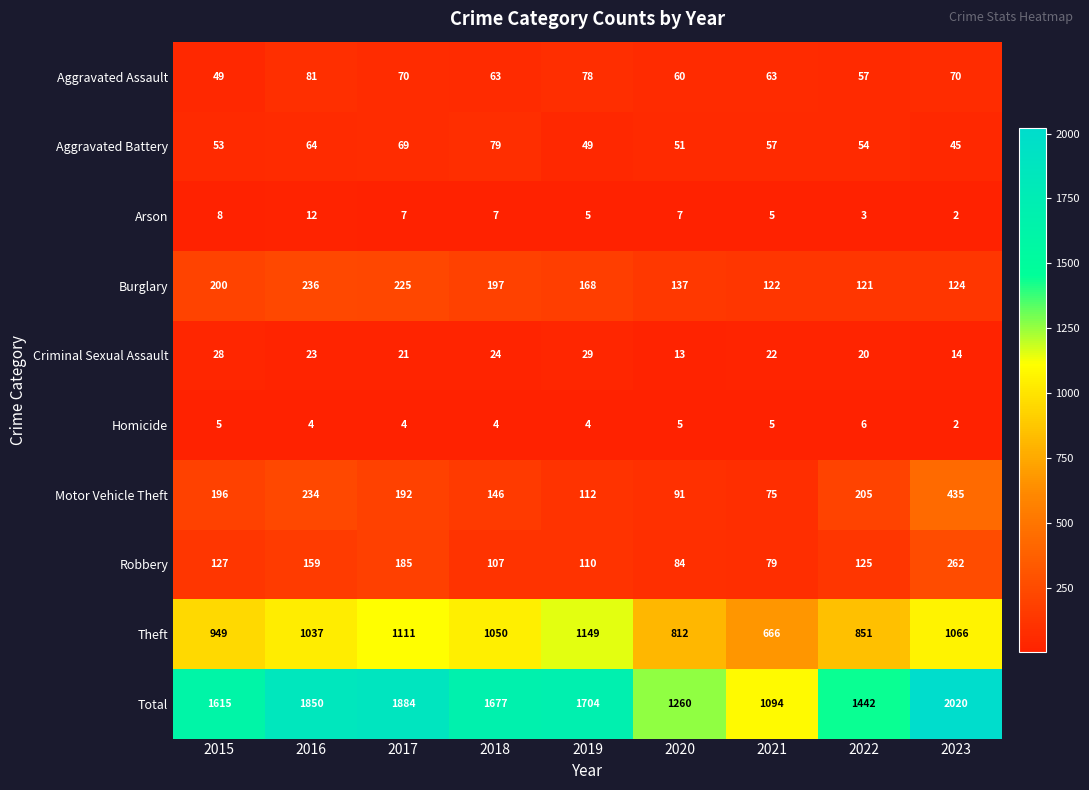

Where is Theft nearest to the value 907?

2015